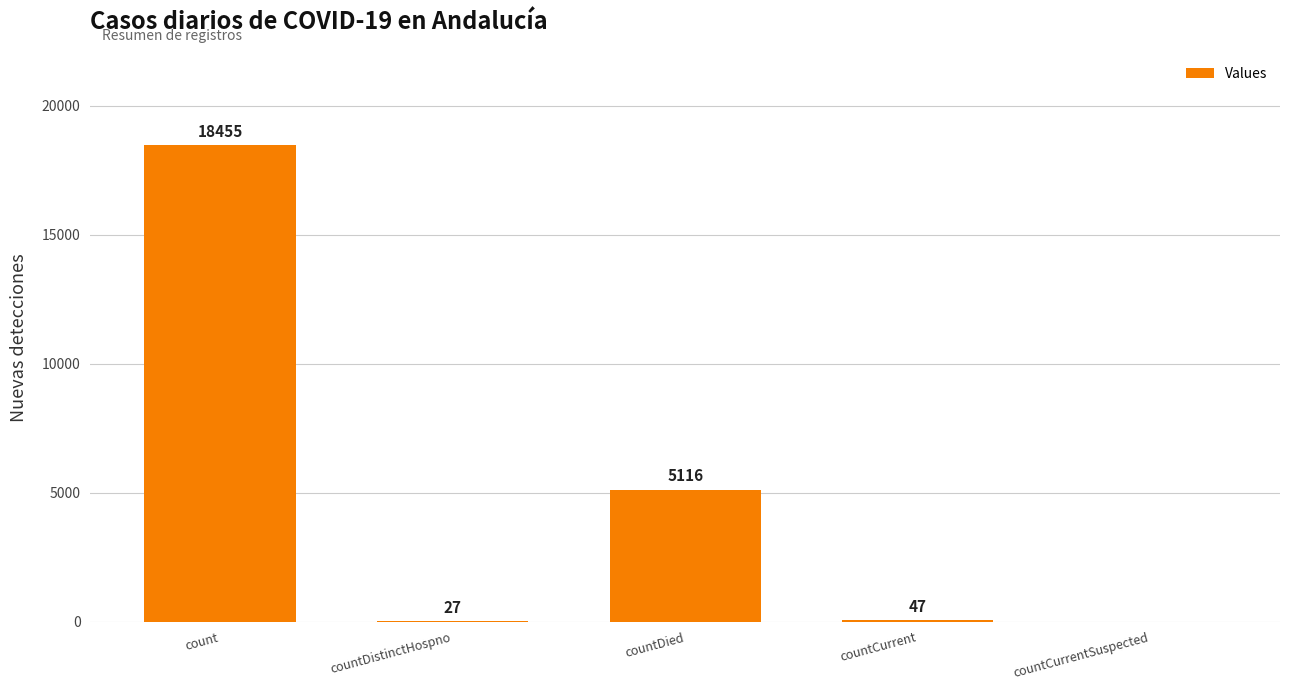

What is the sum of all values?

23645